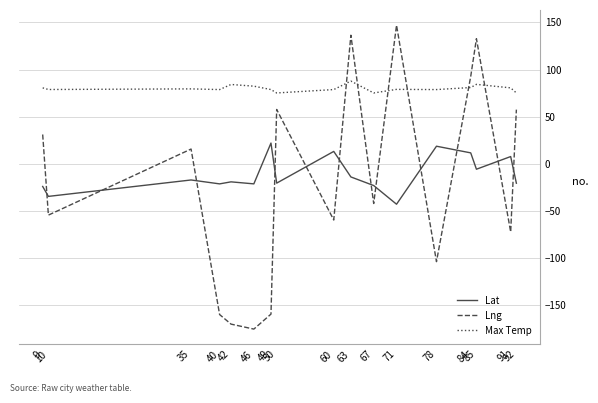

How many times do Lng and Max Temp cross each other?

6